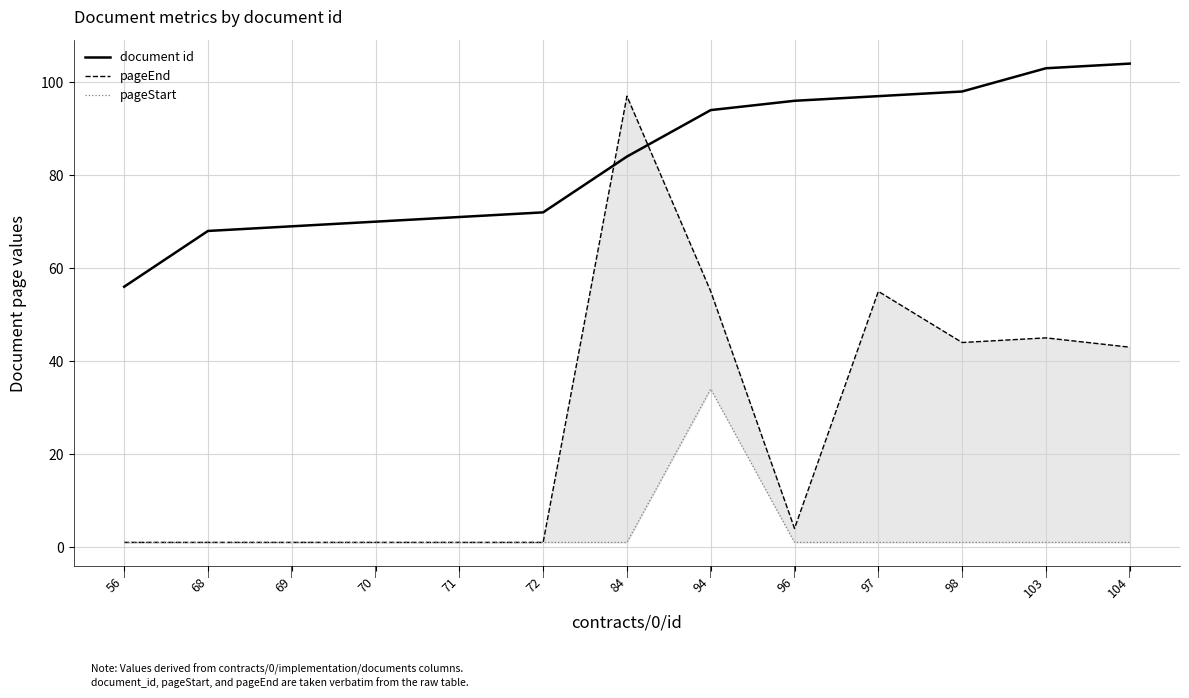

What is the difference between the maximum and minimum values in the pageStart series?

33